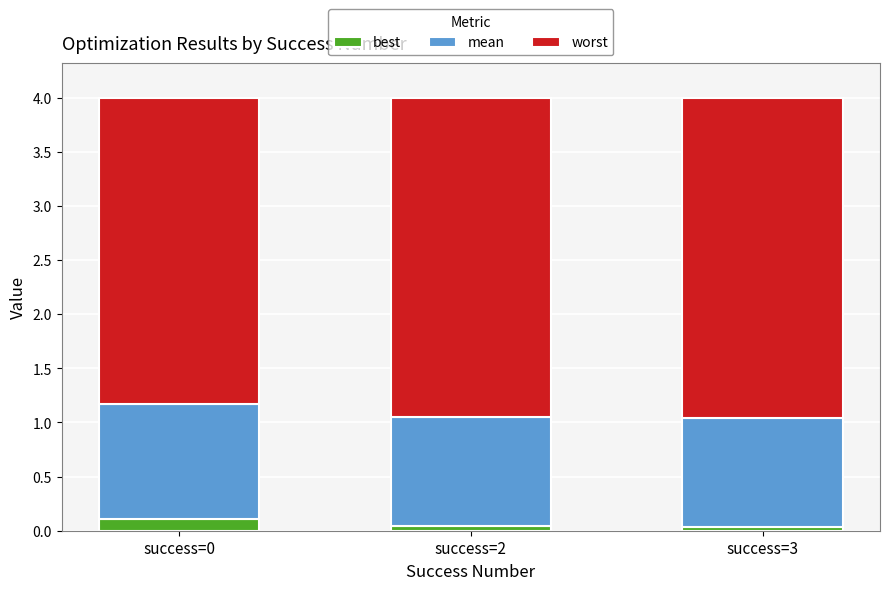

What are all the series names shown in the legend?

best, mean, worst